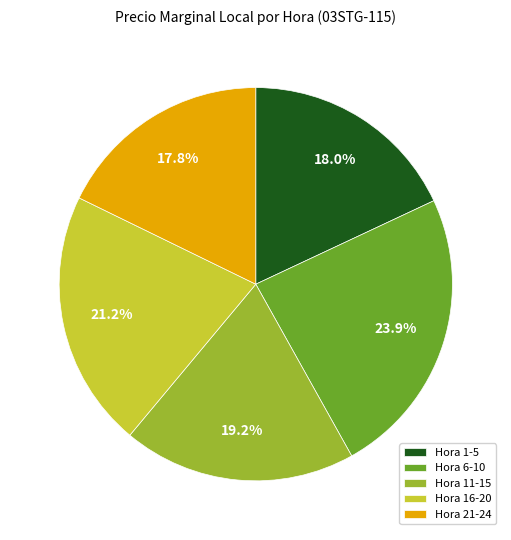

Between Hora 6-10 and Hora 16-20, which is larger?

Hora 6-10